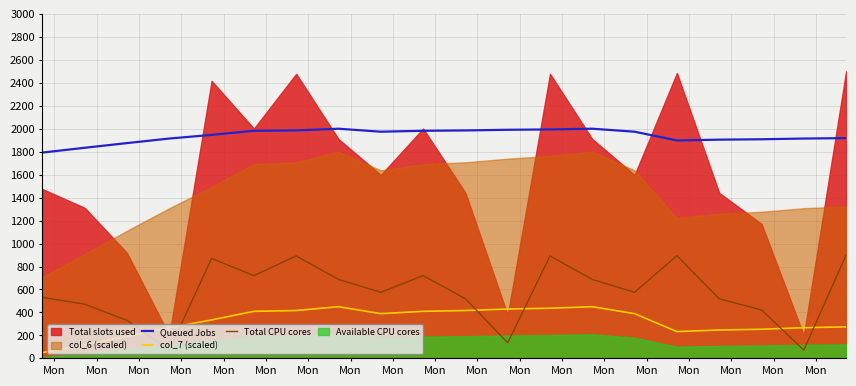

Does the chart display data point markers on the line(s)?

No